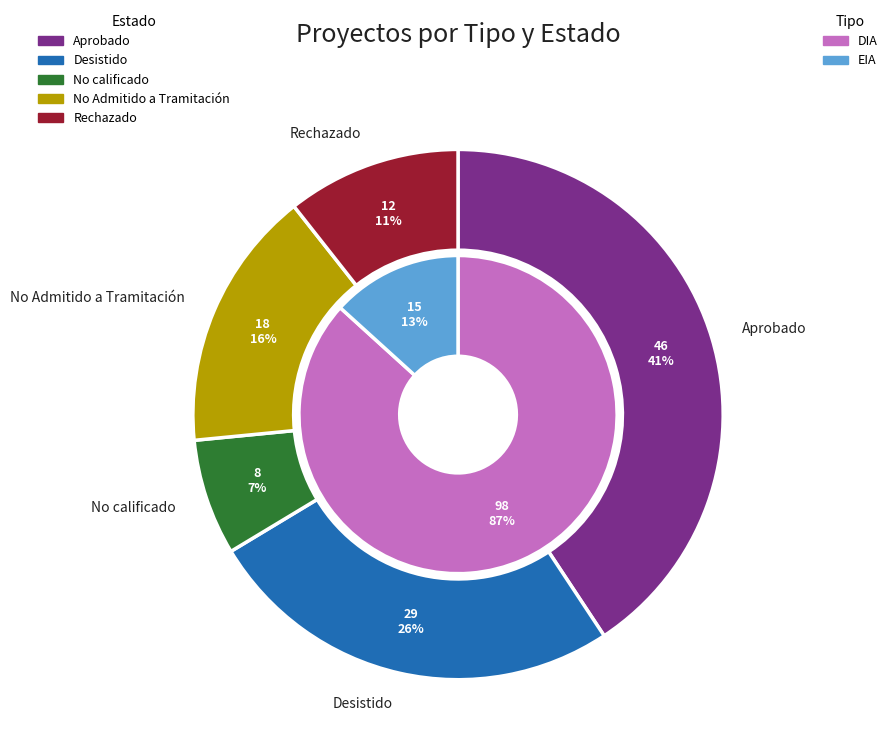

At DIA, list the series in order from smallest to largest.

Estado, Tipo